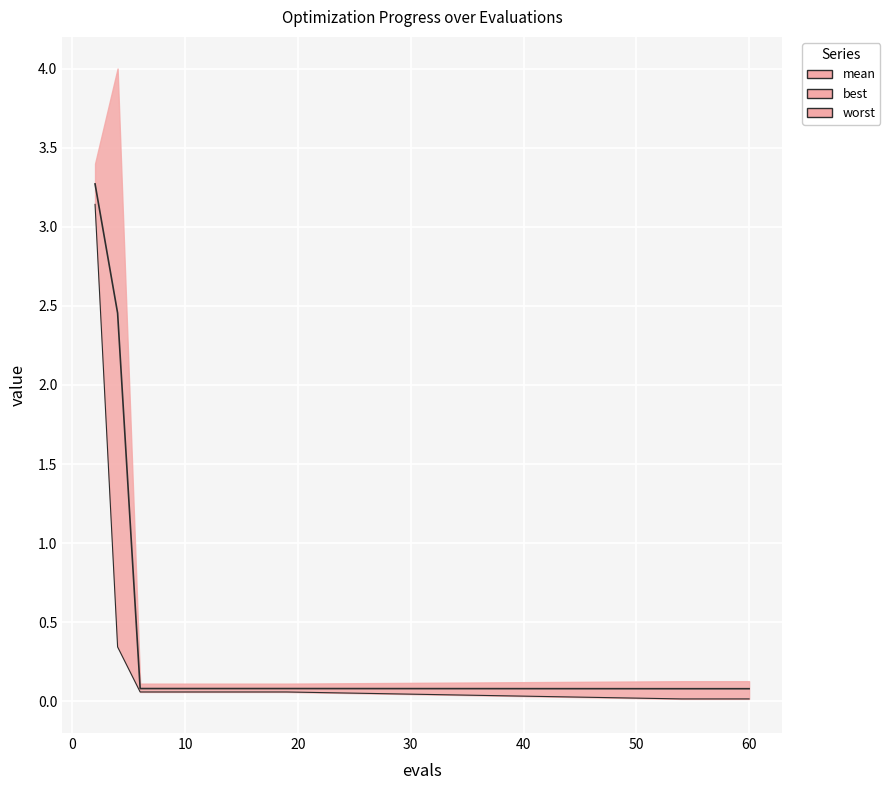

Which series has the largest total across all categories?

mean